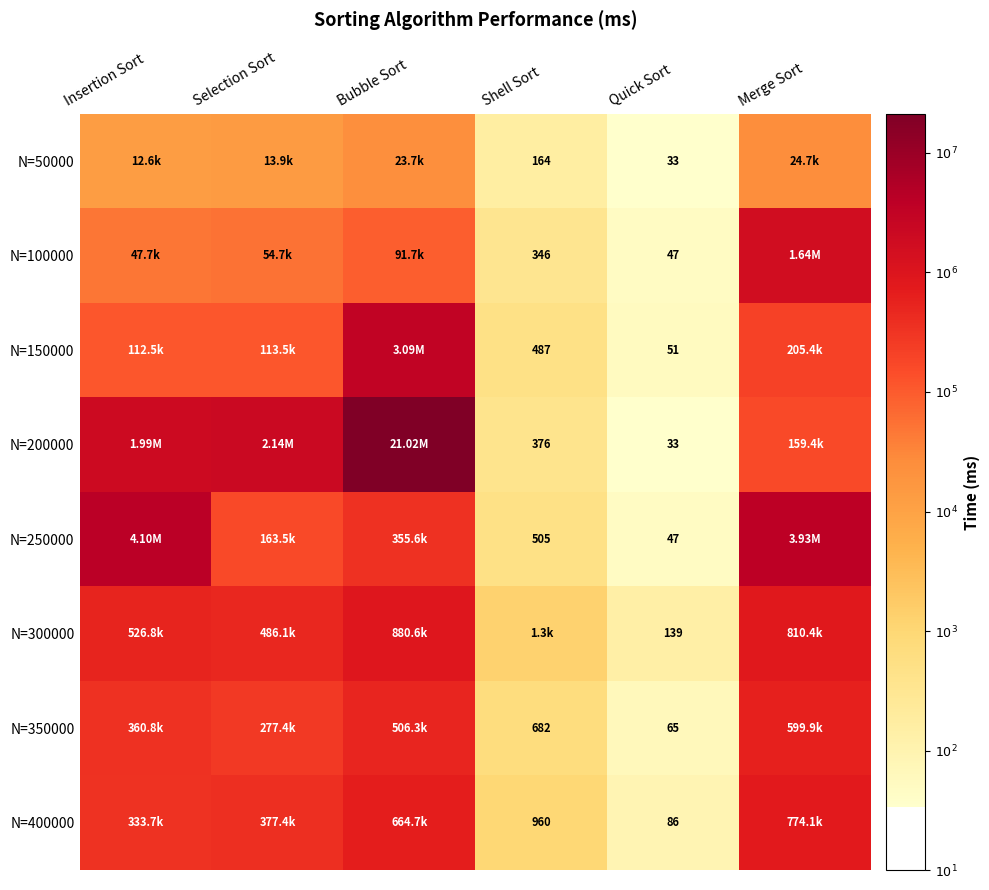

Which label corresponds to the largest value in the chart?

Bubble Sort